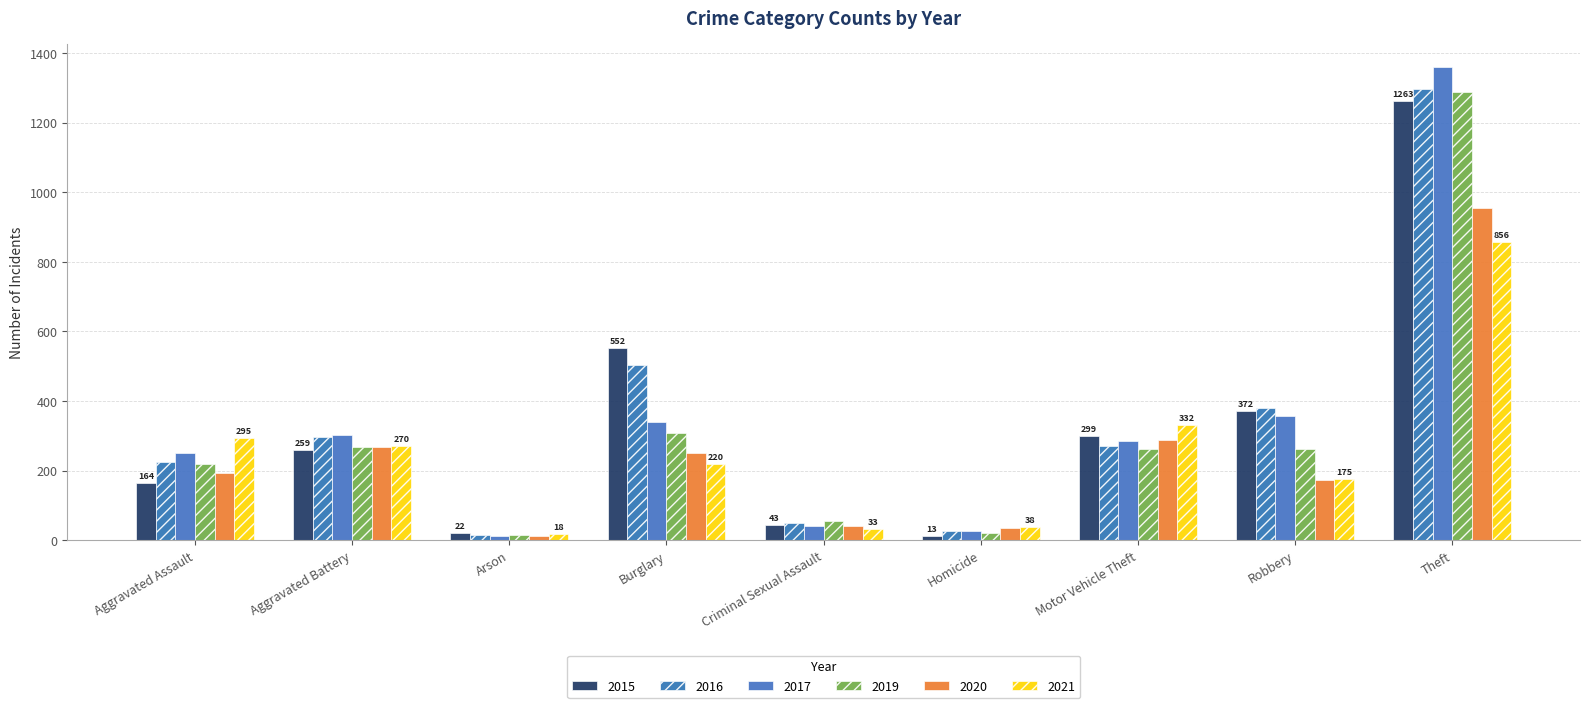

Is the value of 2020 at Homicide greater than the value of 2019 at Aggravated Battery?

No